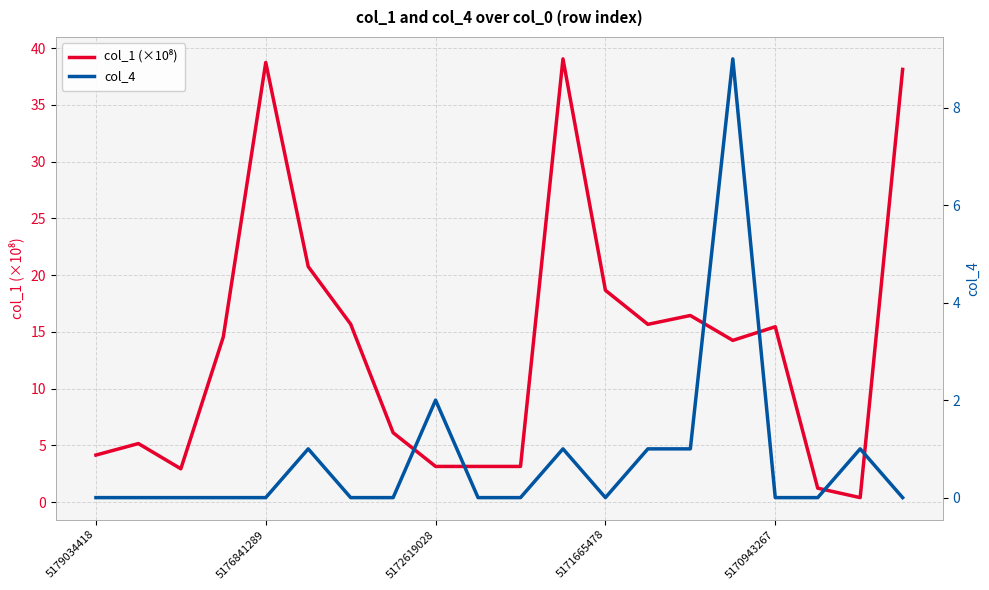

Reading left to right, list all the values displayed in this chart.

col_1 (×10⁸): 4.2	5.2	2.9	14.6	38.7	20.8	15.7	6.1	3.2	3.2	3.2	39.1	18.7	15.7	16.5	14.3	15.5	1.2	0.4	38.1
col_4: 0.0	0.0	0.0	0.0	0.0	1.0	0.0	0.0	2.0	0.0	0.0	1.0	0.0	1.0	1.0	9.0	0.0	0.0	1.0	0.0